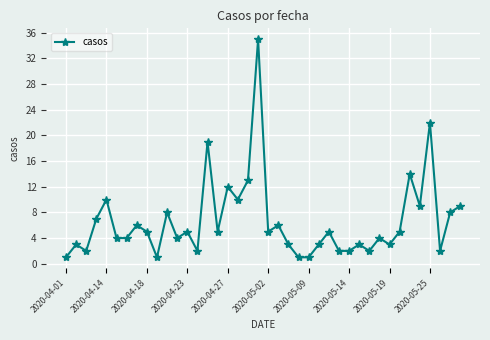

What is the difference between the second highest and minimum values?

21